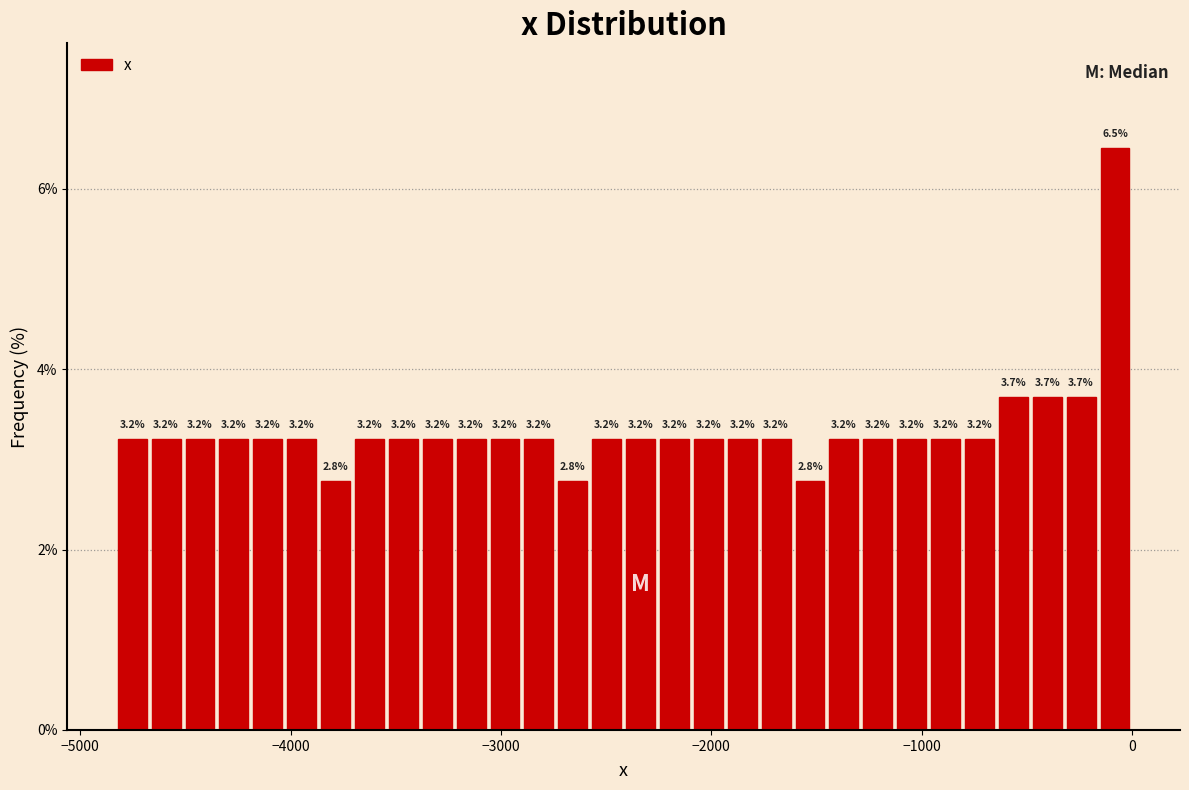

Read against the x-axis, roughly where is the centre of the tallest bar?

-100